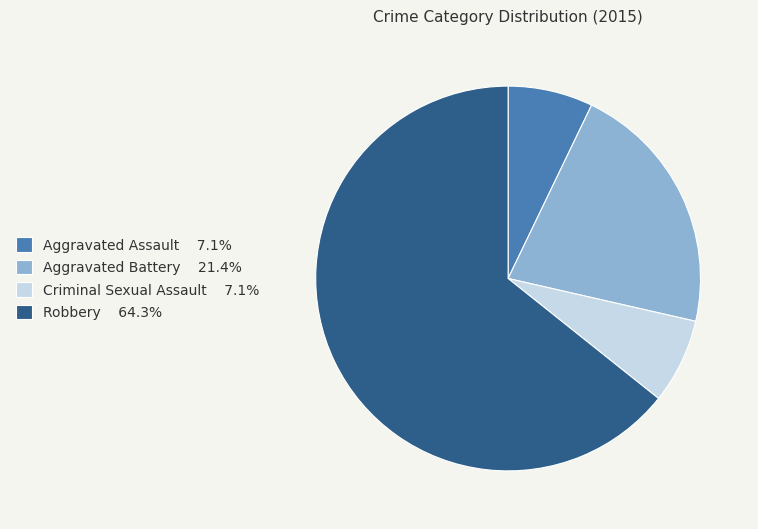

Approximately how many times larger is the value at Aggravated Battery compared to Aggravated Assault?

3.0